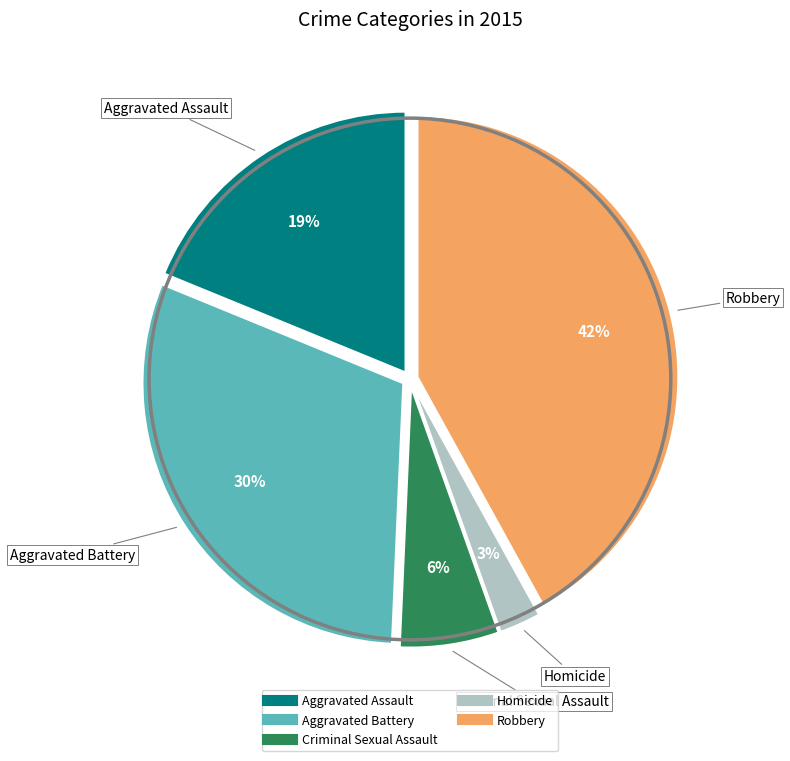

Is it true that Homicide is 3% of the pie?

True